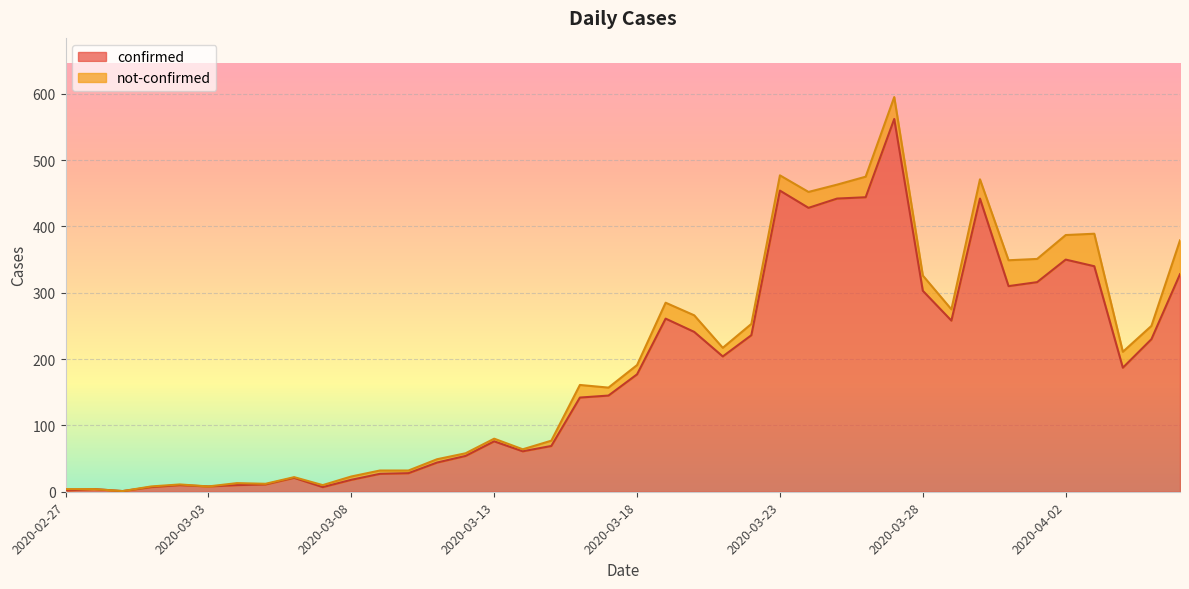

How many values are below 177?

20